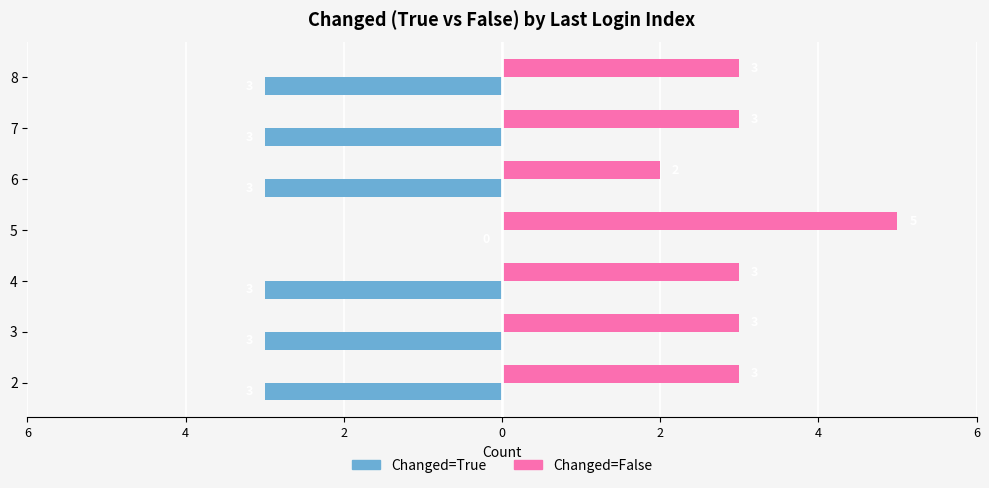

What are all the series names shown in the legend?

Changed=True, Changed=False